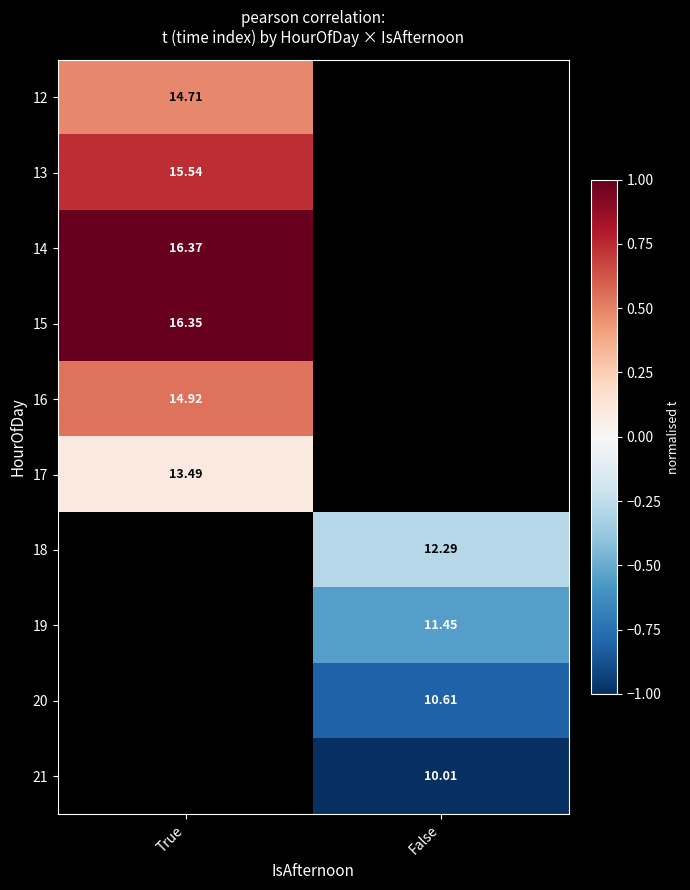

At how many categories does at least one series exceed 0?

1